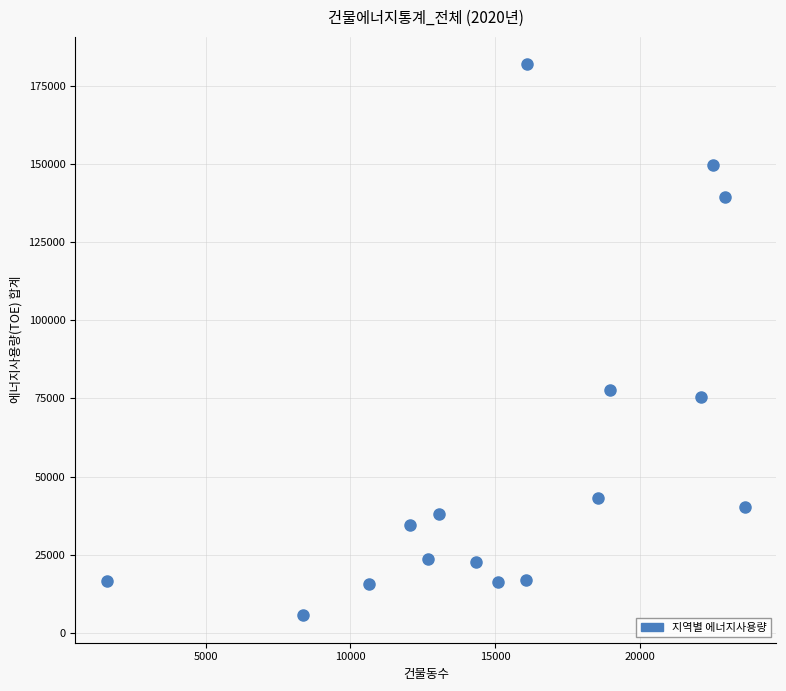

What is the range of X values (max minus min)?

22007